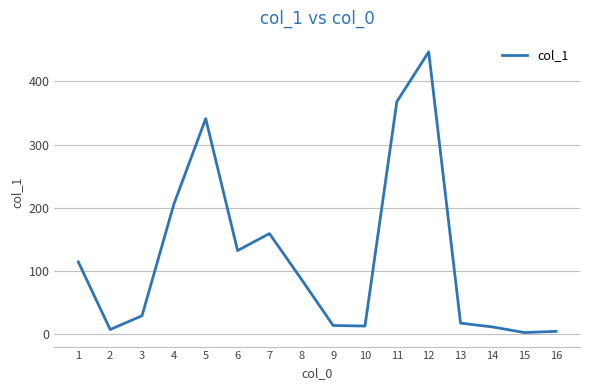

Does the chart display data point markers on the line(s)?

No